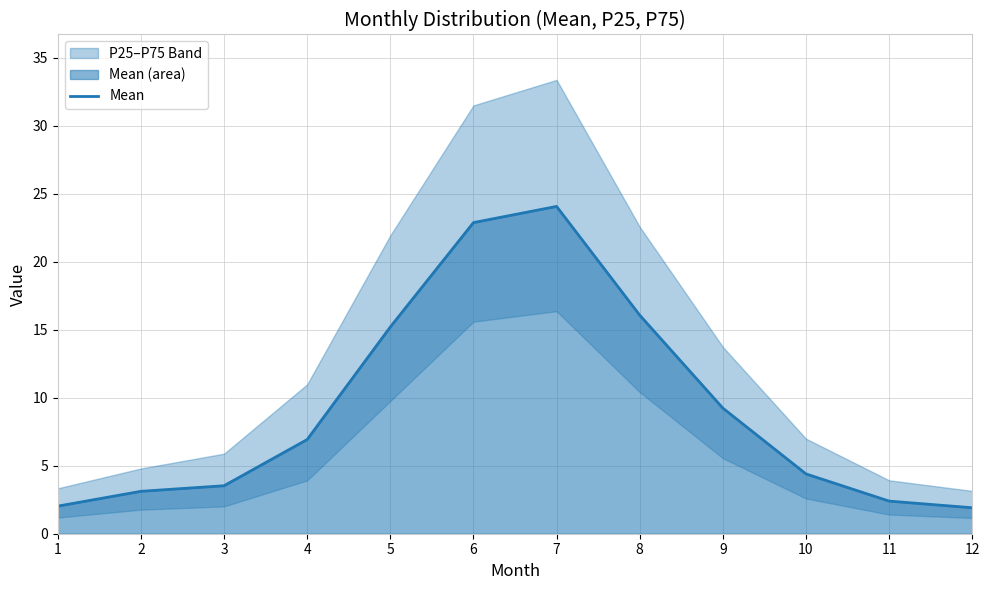

Does the chart have visible grid lines?

Yes